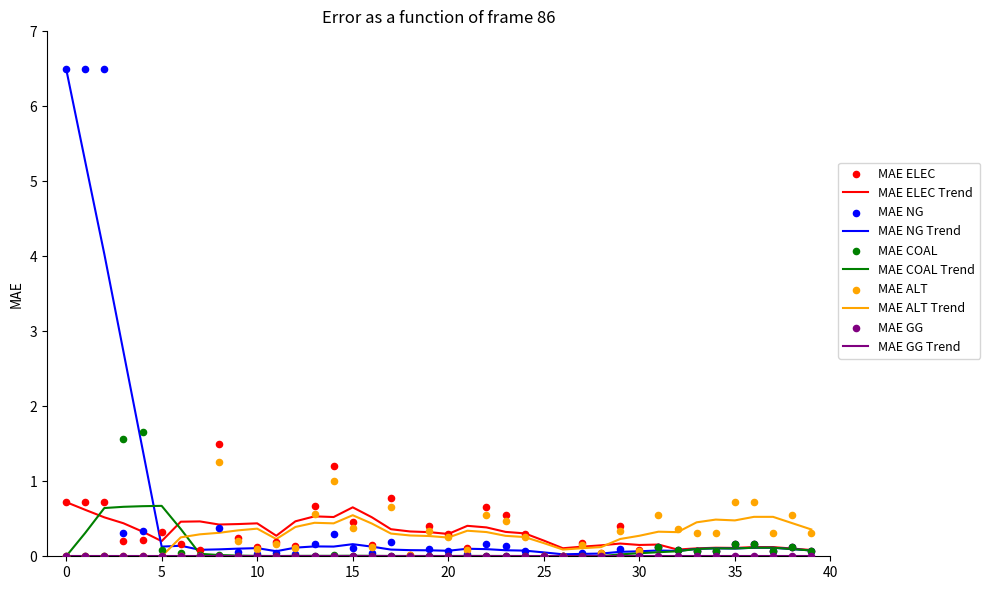

Which series has the largest total across all categories?

NG